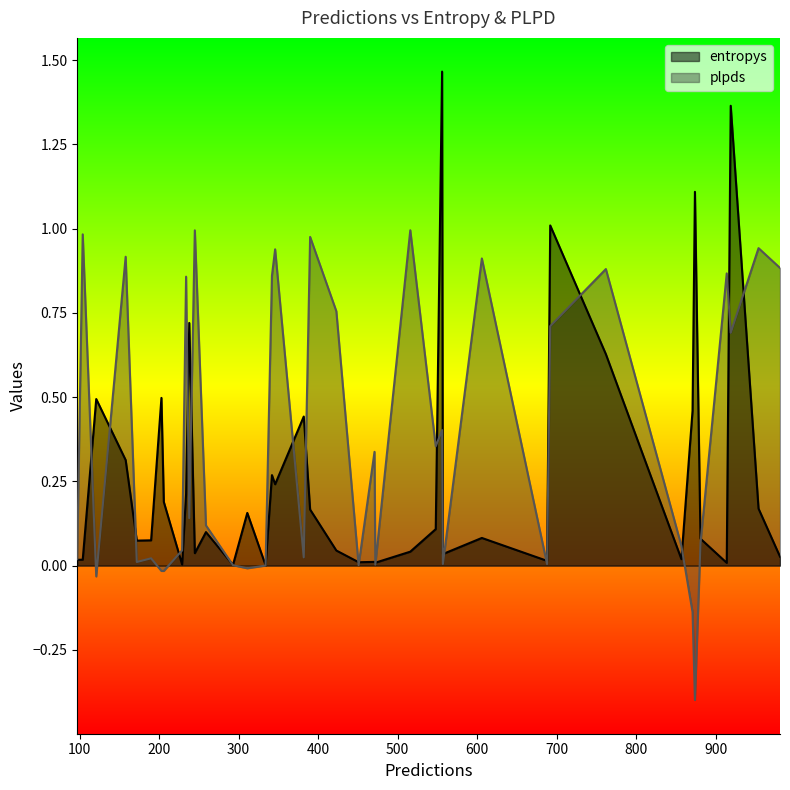

List the series in order of their overall mean, lowest first.

entropys, plpds